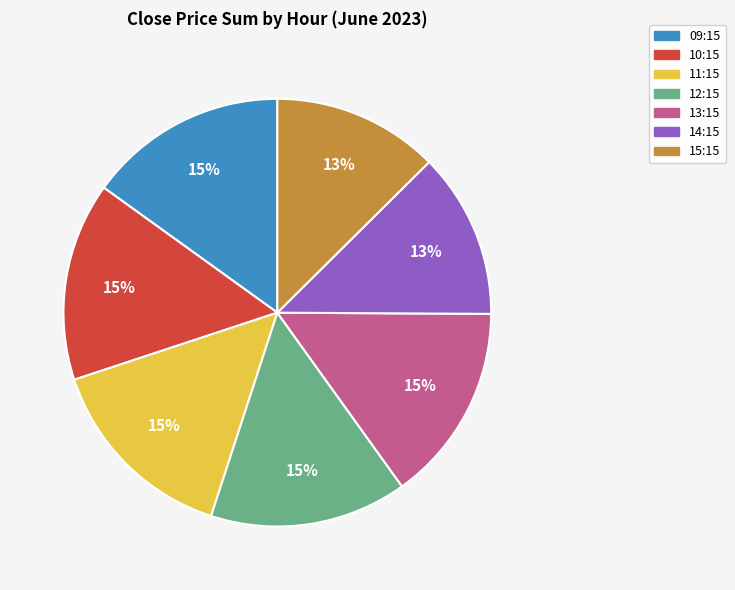

Is there a majority slice in this chart?

No